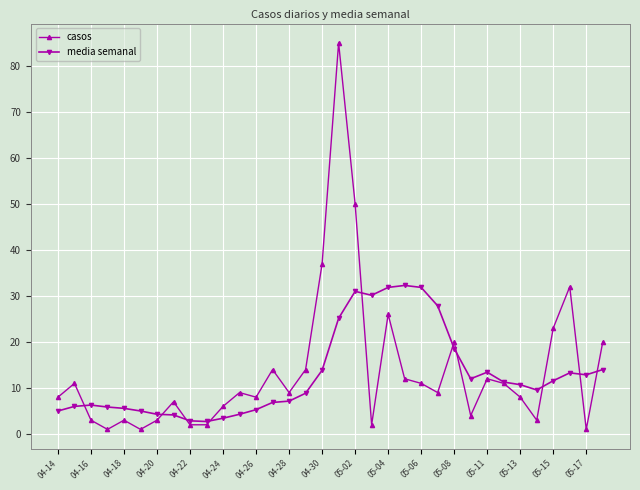

How many values in the media semanal series exceed 10?

17